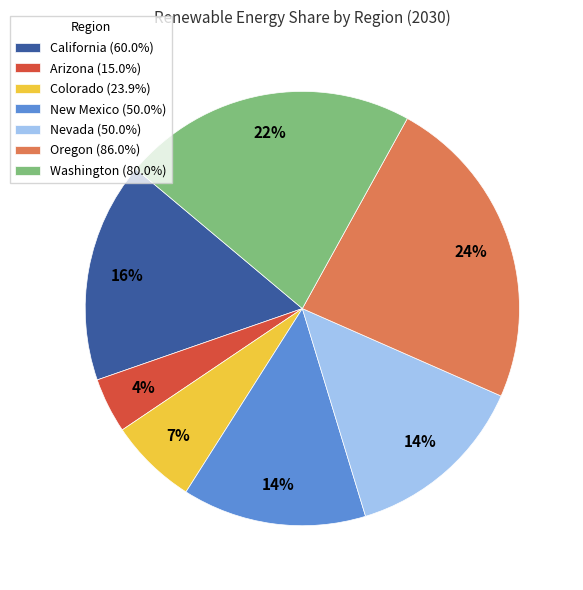

True or false: Oregon accounts for 24% of the total.

True